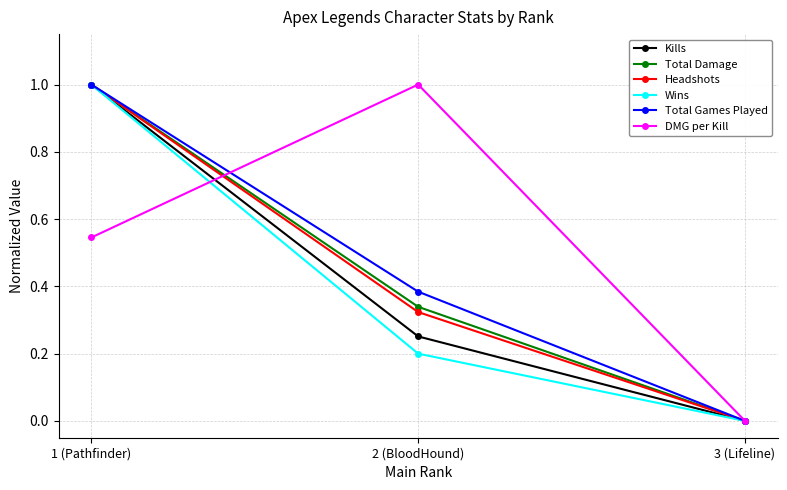

At which label does DMG per Kill reach its peak?

2 (BloodHound)